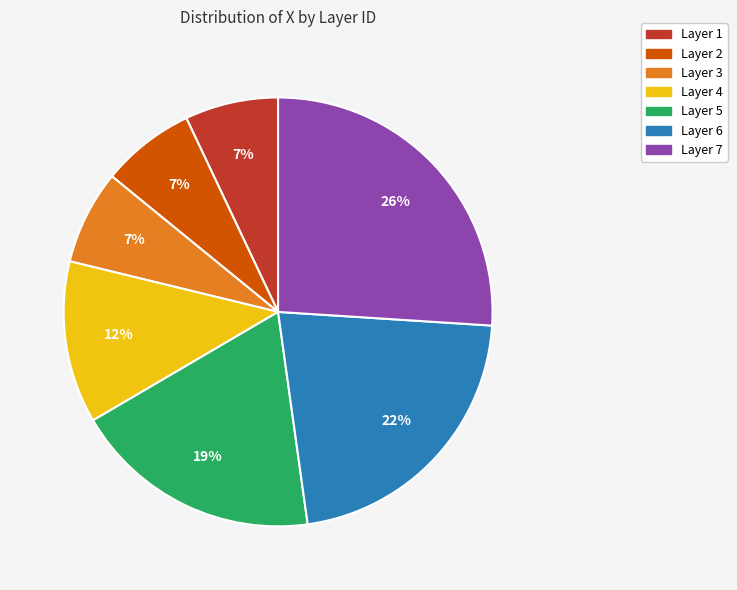

Is there any slice that represents more than half of the pie?

No